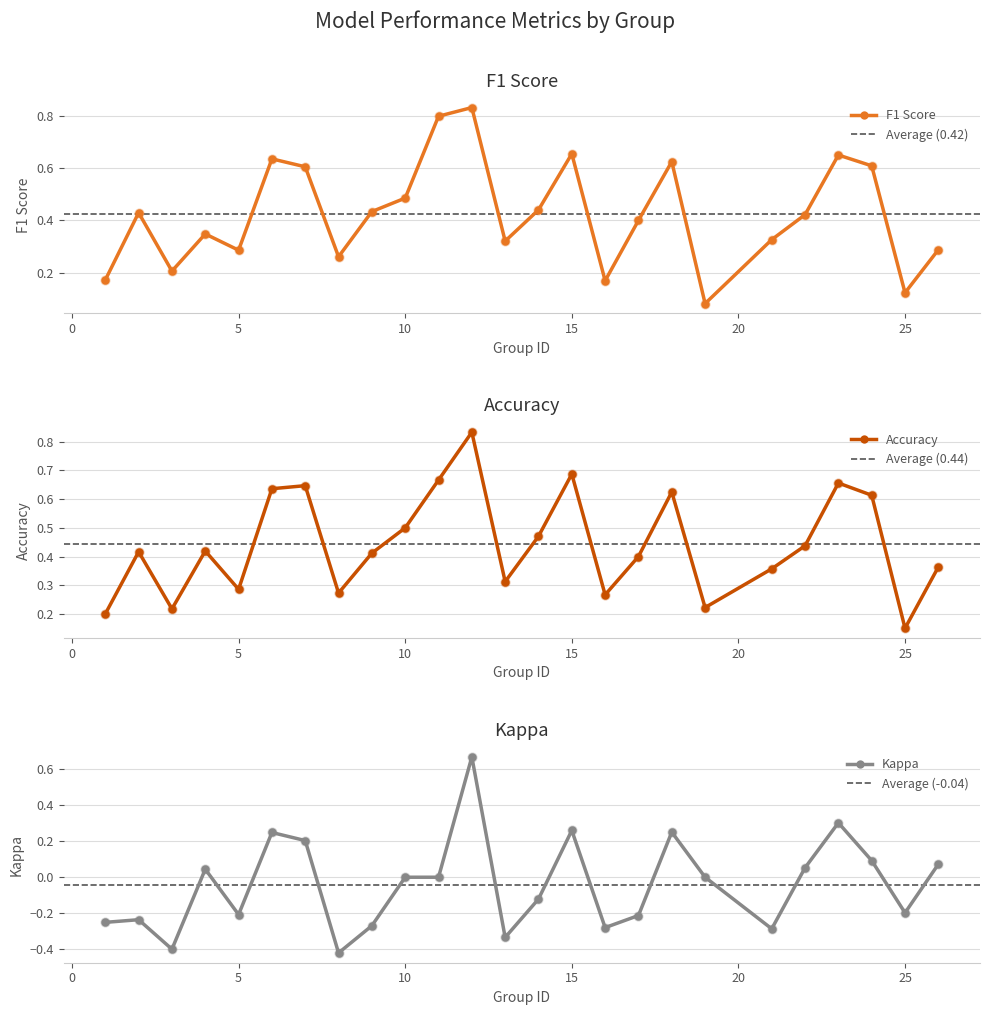

At how many categories does at least one series exceed 0?

25